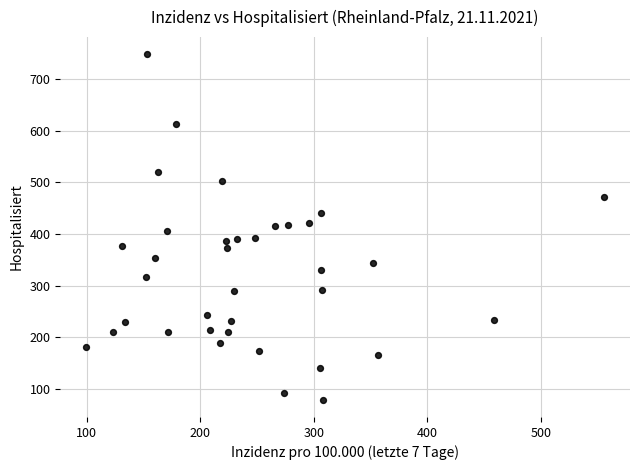

What is the range of Y values (max minus min)?

669